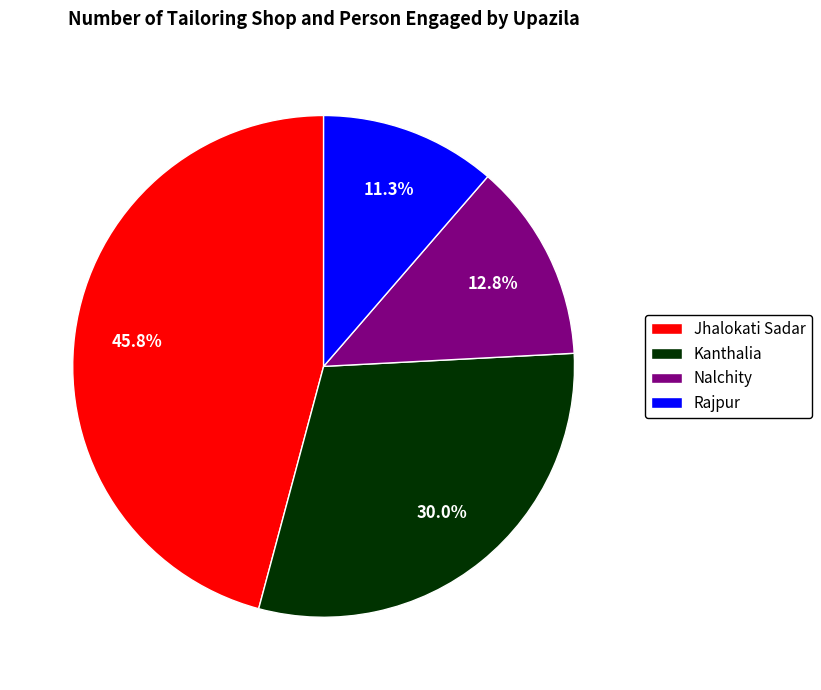

To the nearest percent, what is the average slice percentage?

25%